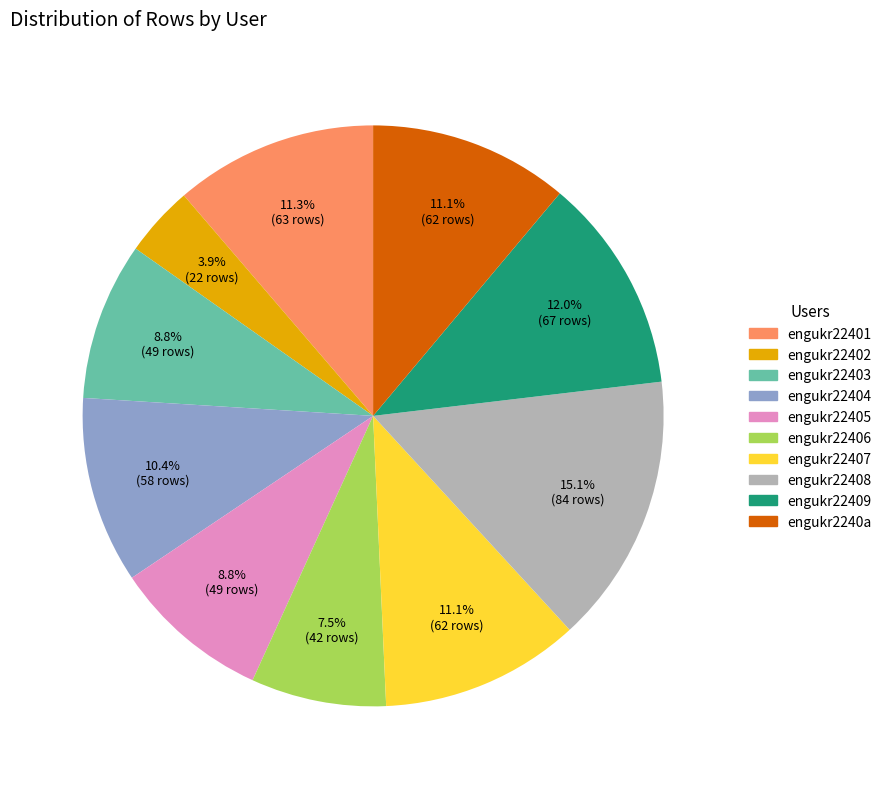

To the nearest percent, what portion does engukr22405 represent?

9%